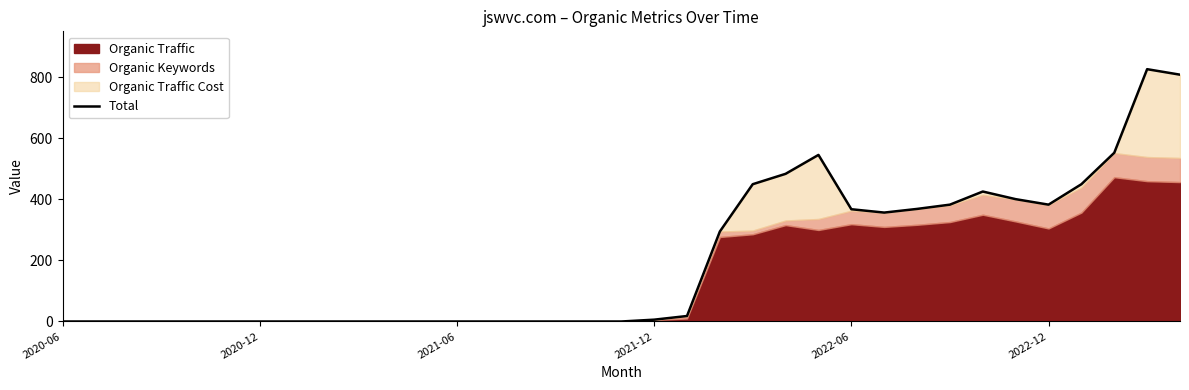

Is it true that the value at 19 is 25?

False